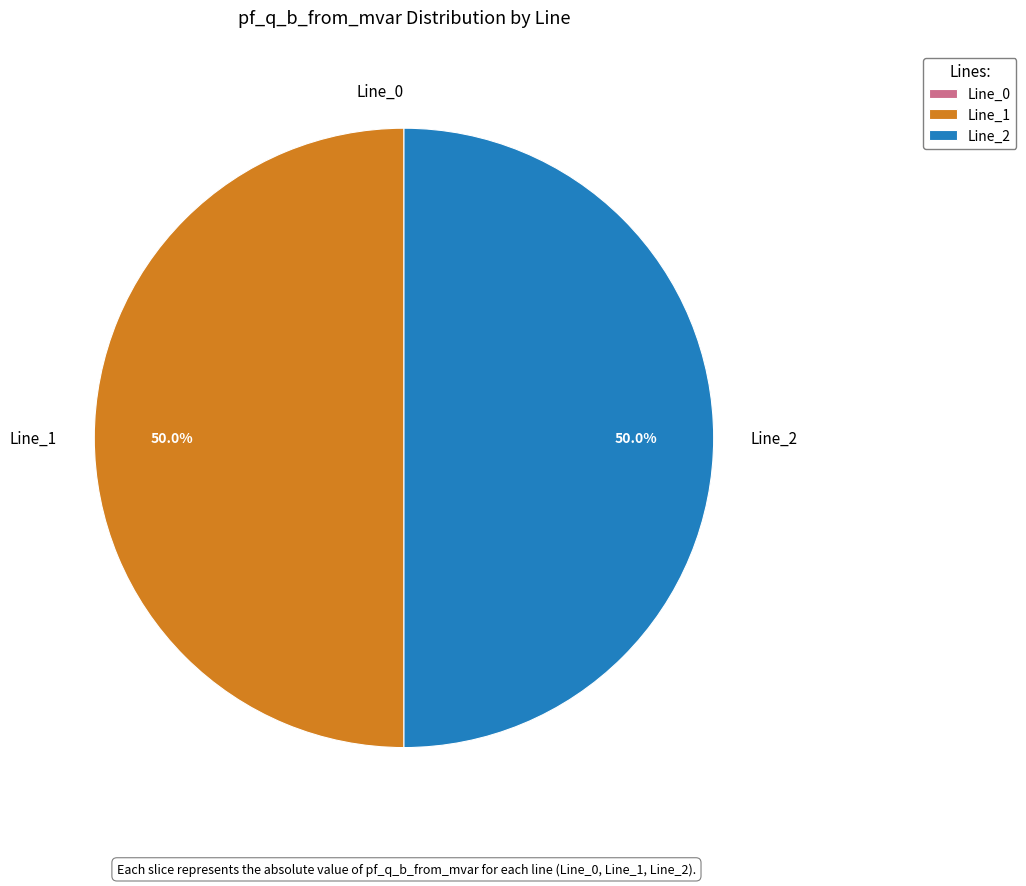

What portion of the pie excludes Line_2?

50.0%